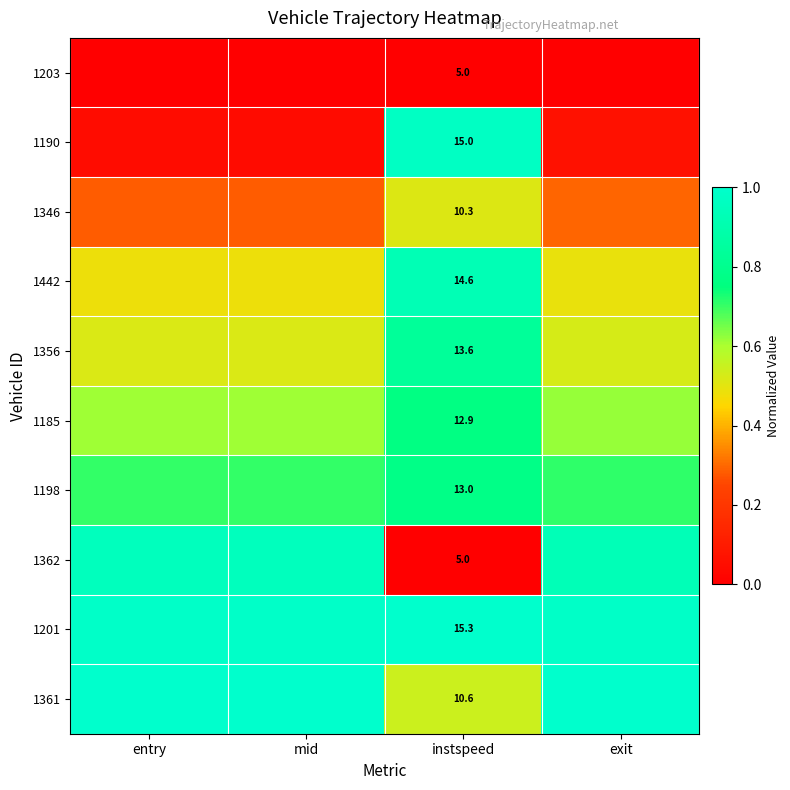

What is the spread (max minus min) of values at mid?

1.0